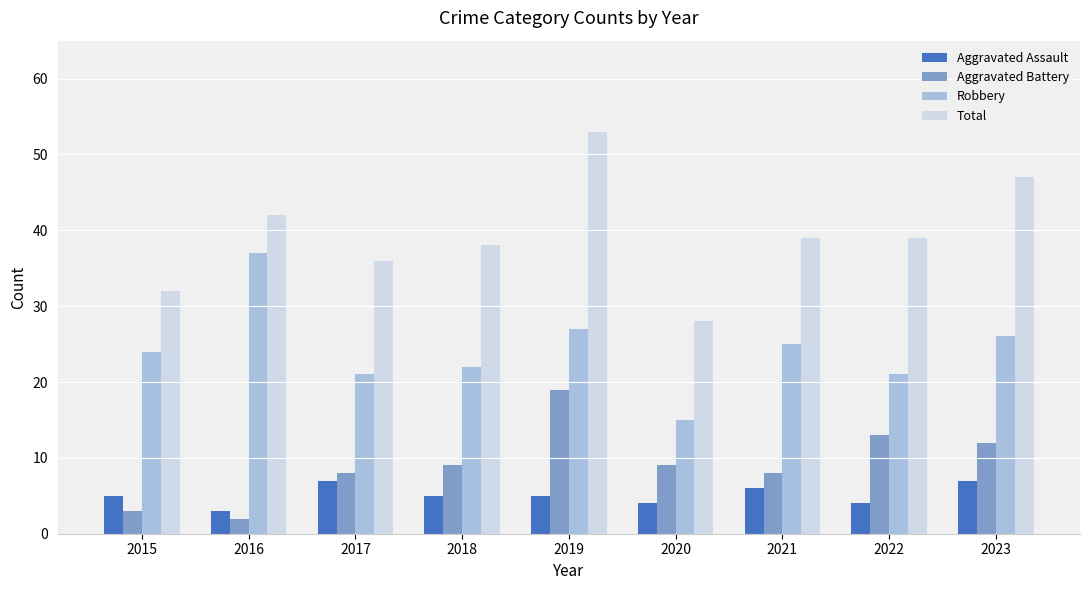

The value of Total at 2018 is 38. True or false?

True